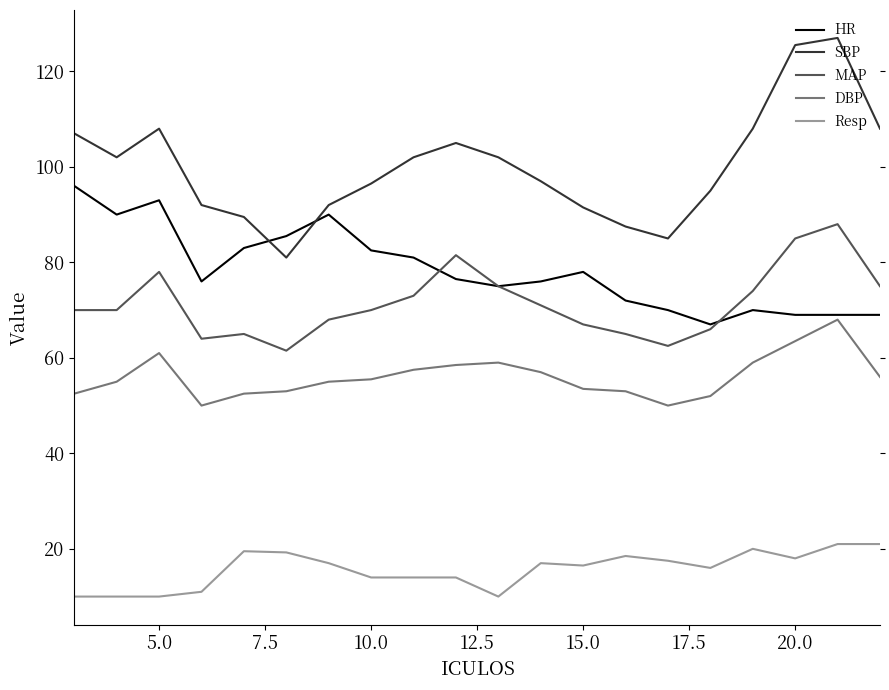

Rank the series by their maximum value, from highest to lowest.

SBP, HR, MAP, DBP, Resp